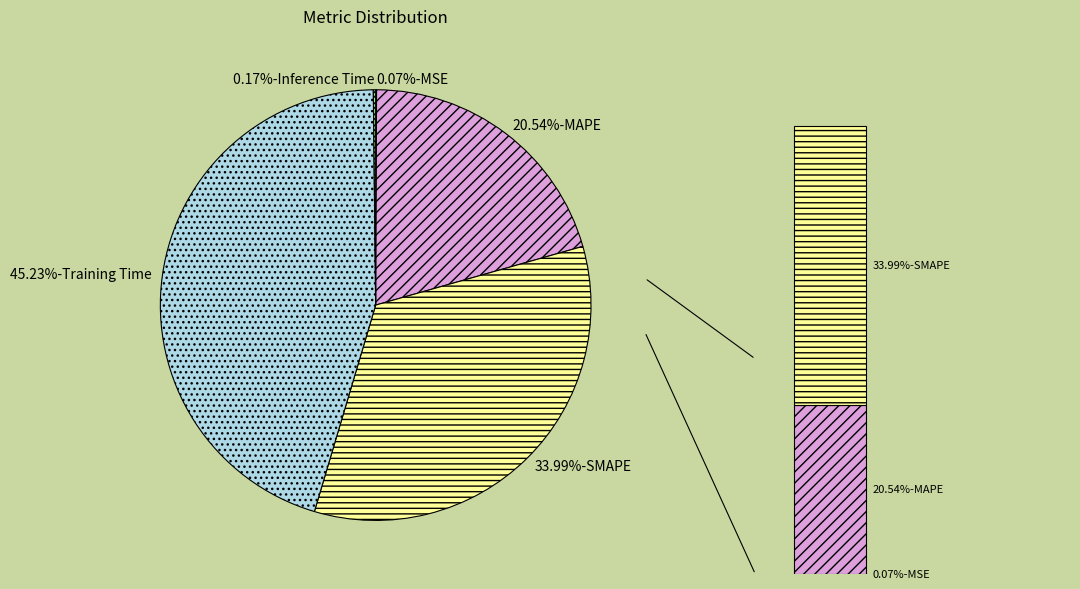

Does any single category account for the majority?

No